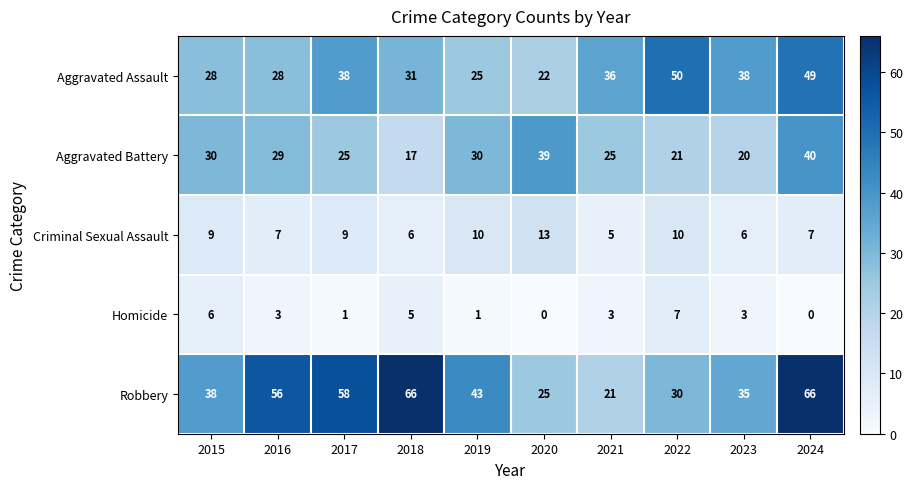

What is the greatest value displayed?

66